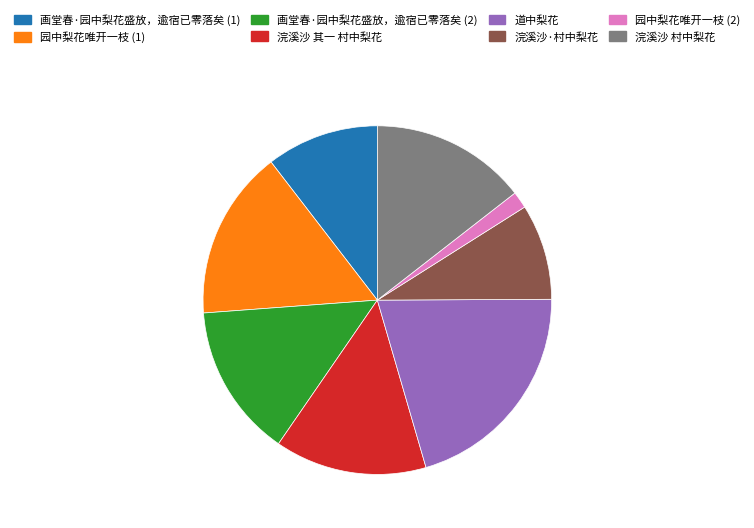

How many slices are in this pie chart?

8